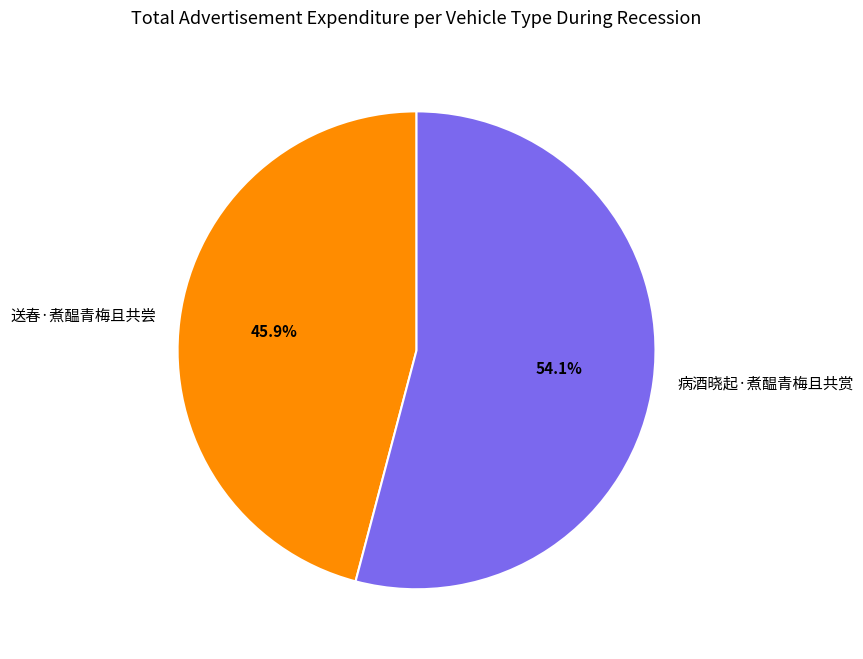

Does 病酒晓起·煮醖青梅且共赏 represent more than half of the total?

Yes